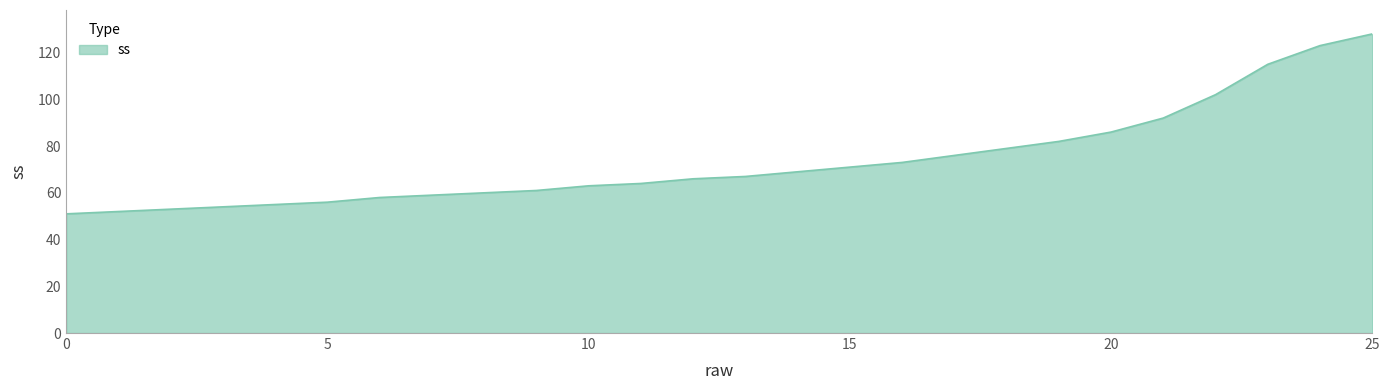

What is the sum of all values?

1915